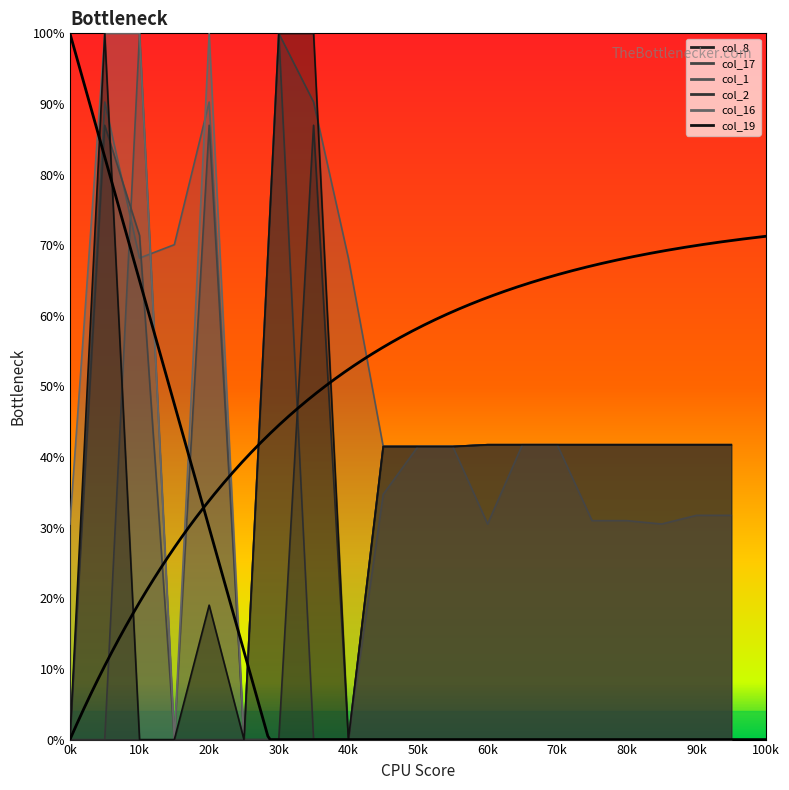

What is the difference between the maximum and second lowest values in the col_19 series?

100.0